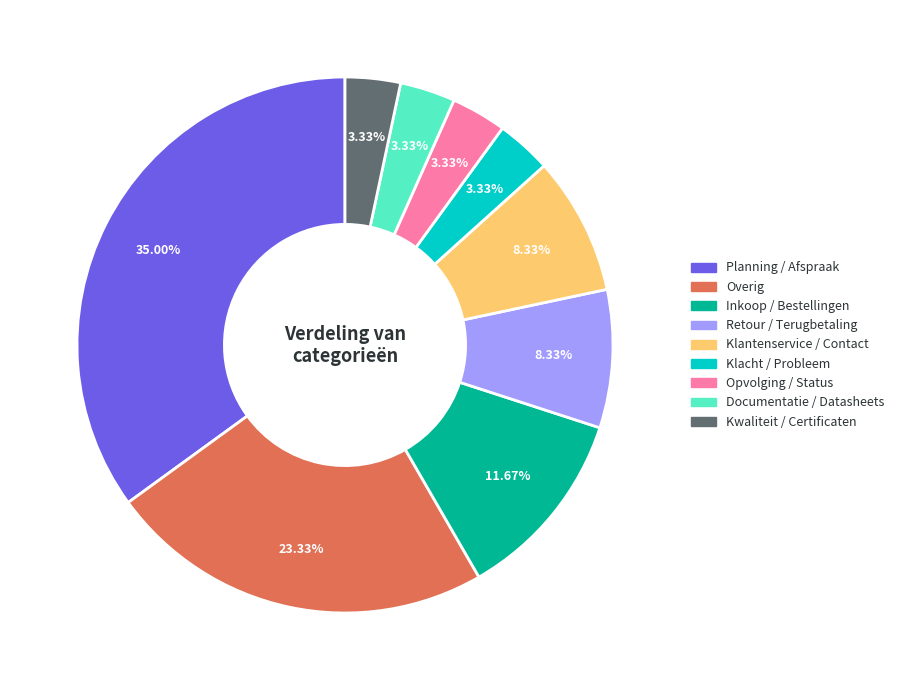

Which category has the biggest portion of the pie?

Planning / Afspraak